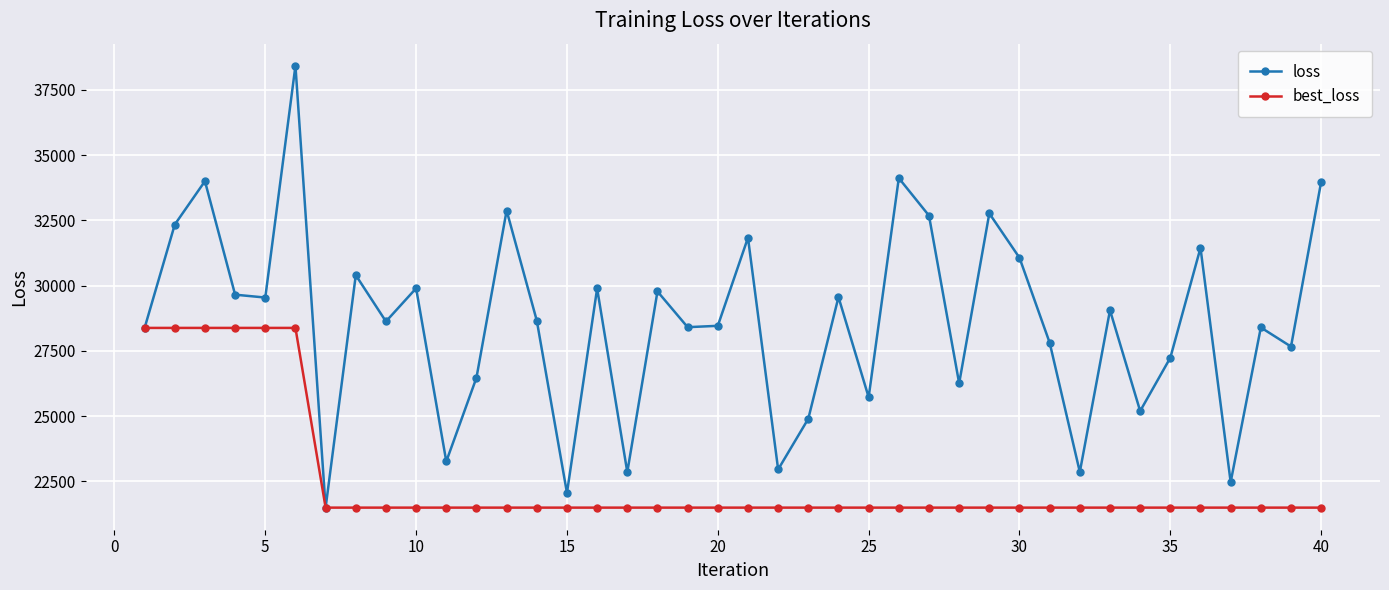

What is the smallest value displayed?

21490.2